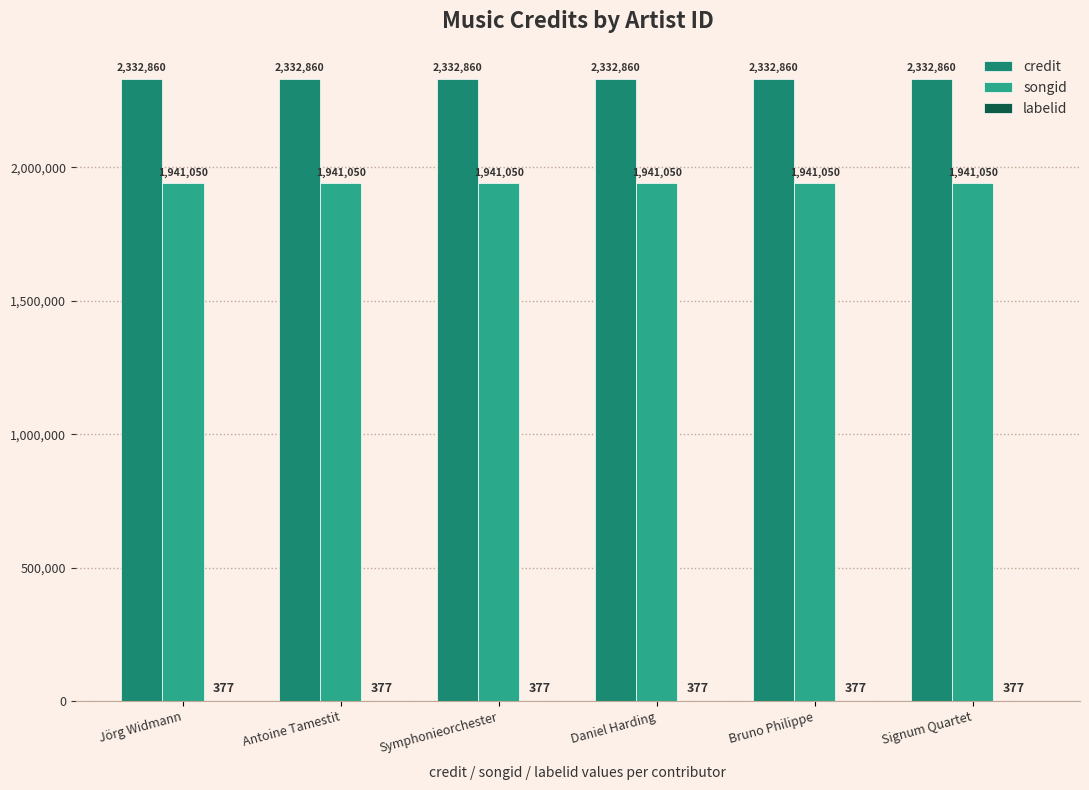

Which series has the largest total across all categories?

credit